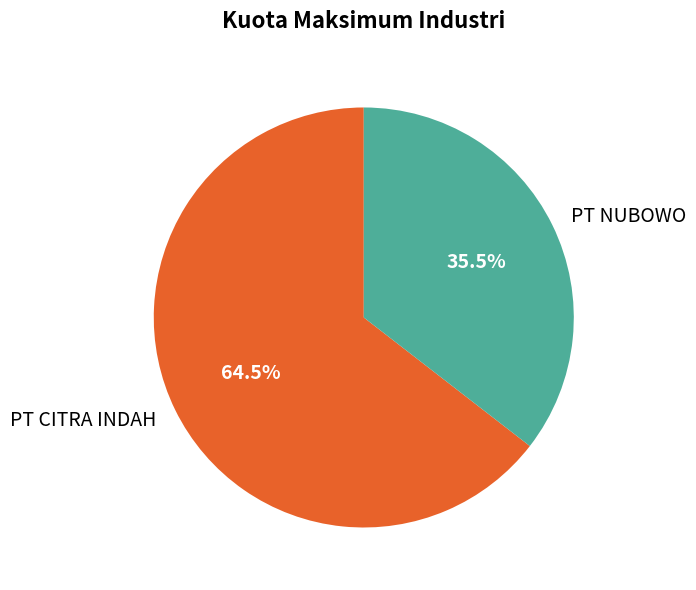

Is it true that PT NUBOWO is 44% of the pie?

False